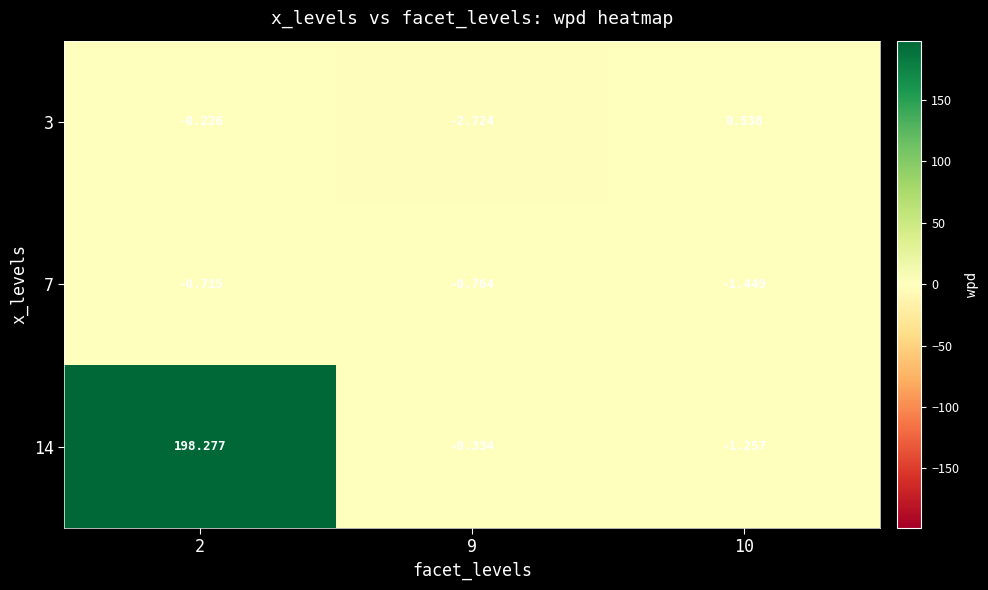

Is the value of 14 at 10 greater than the value of 7 at 9?

No